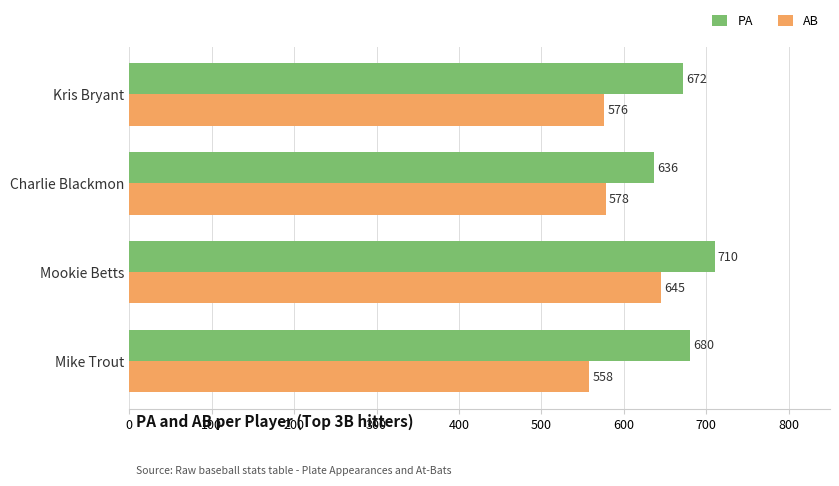

Which series has the widest spread of values?

AB